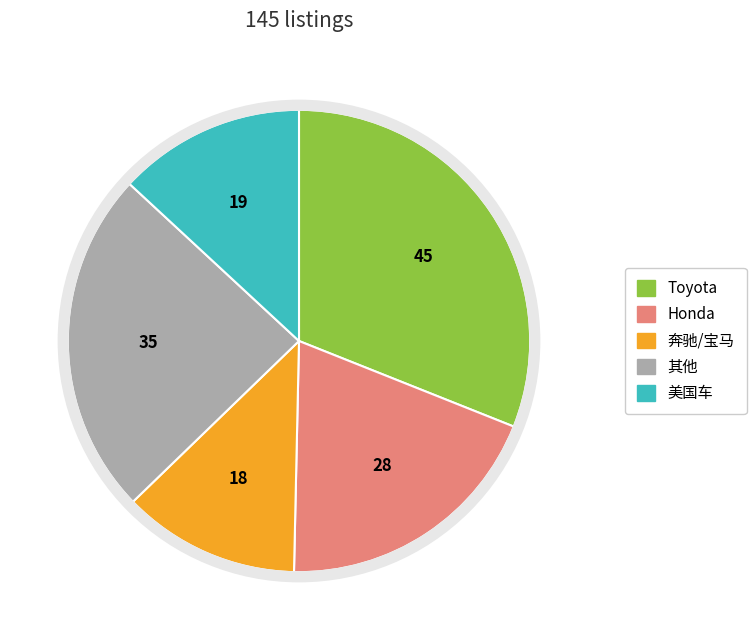

Rank the categories by value from lowest to highest.

奔驰/宝马, 美国车, Honda, 其他, Toyota